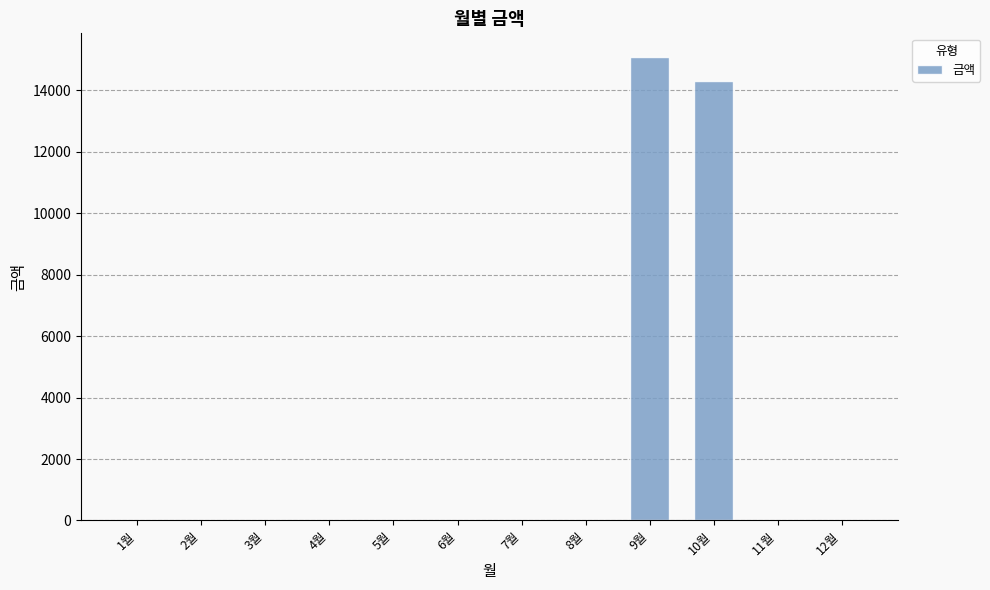

How many distinct data groups are displayed?

1